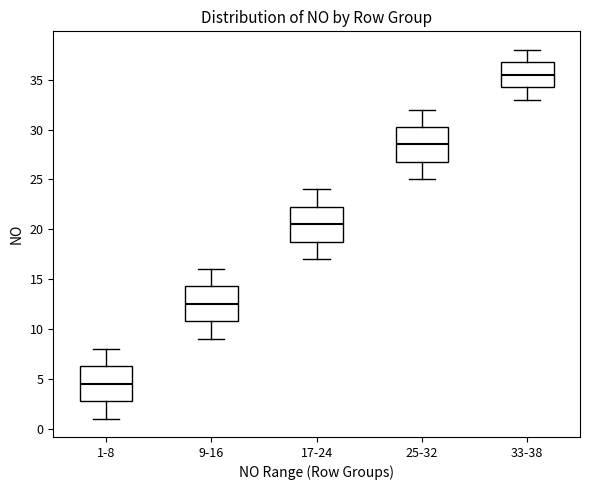

Which box's median line is the highest?

33-38